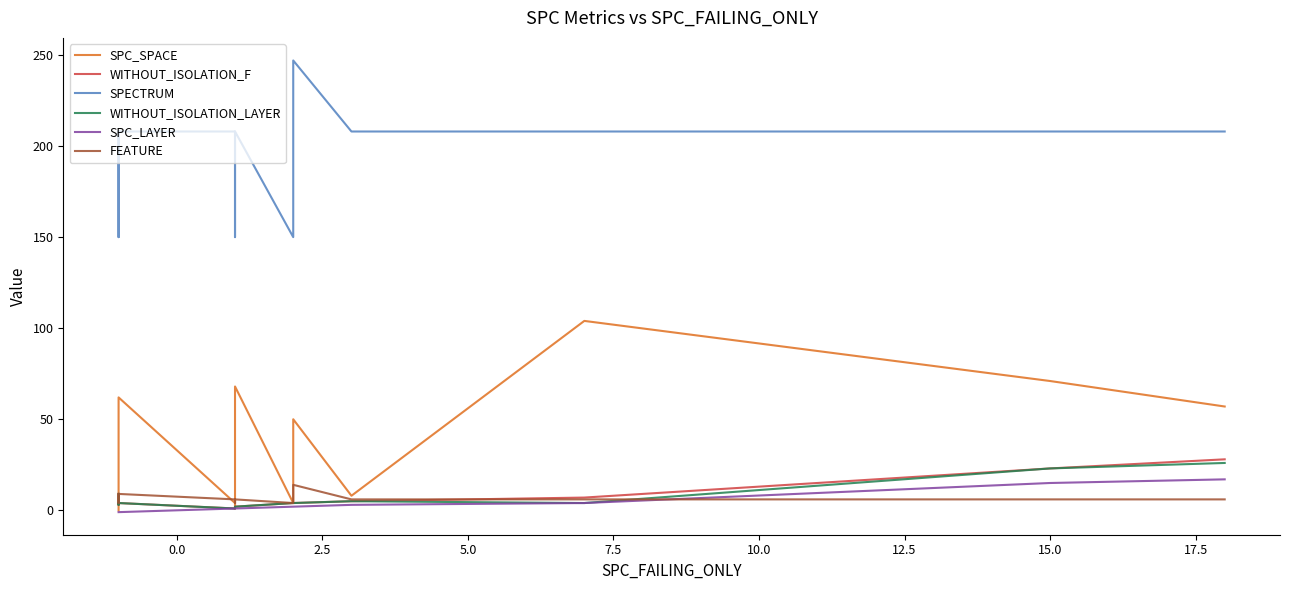

Is this an area chart (filled region under the line)?

No